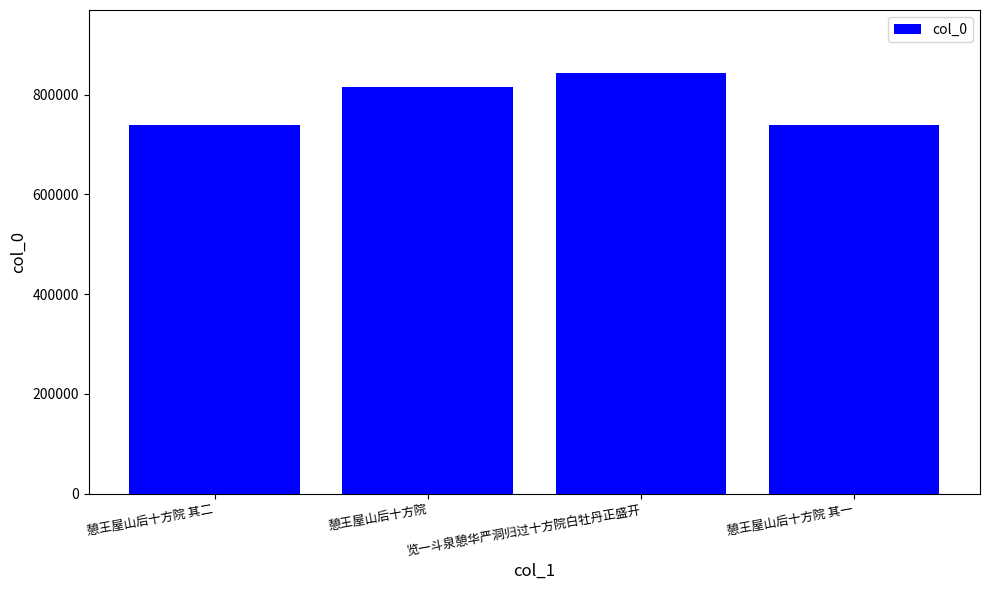

What is the label of the 4th bar from the left?

憩王屋山后十方院 其一